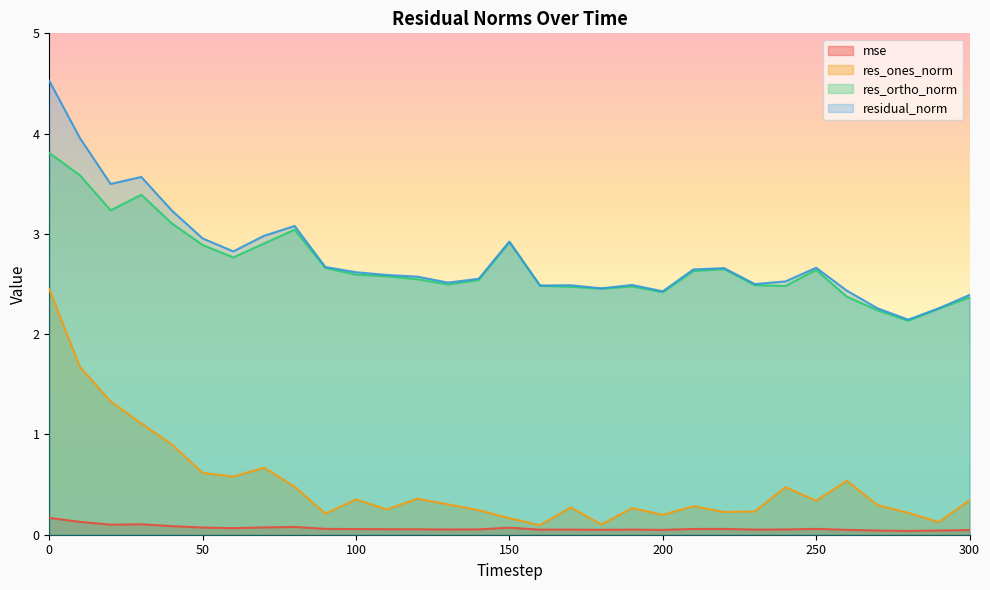

Where is the first local maximum for res_ortho_norm?

30